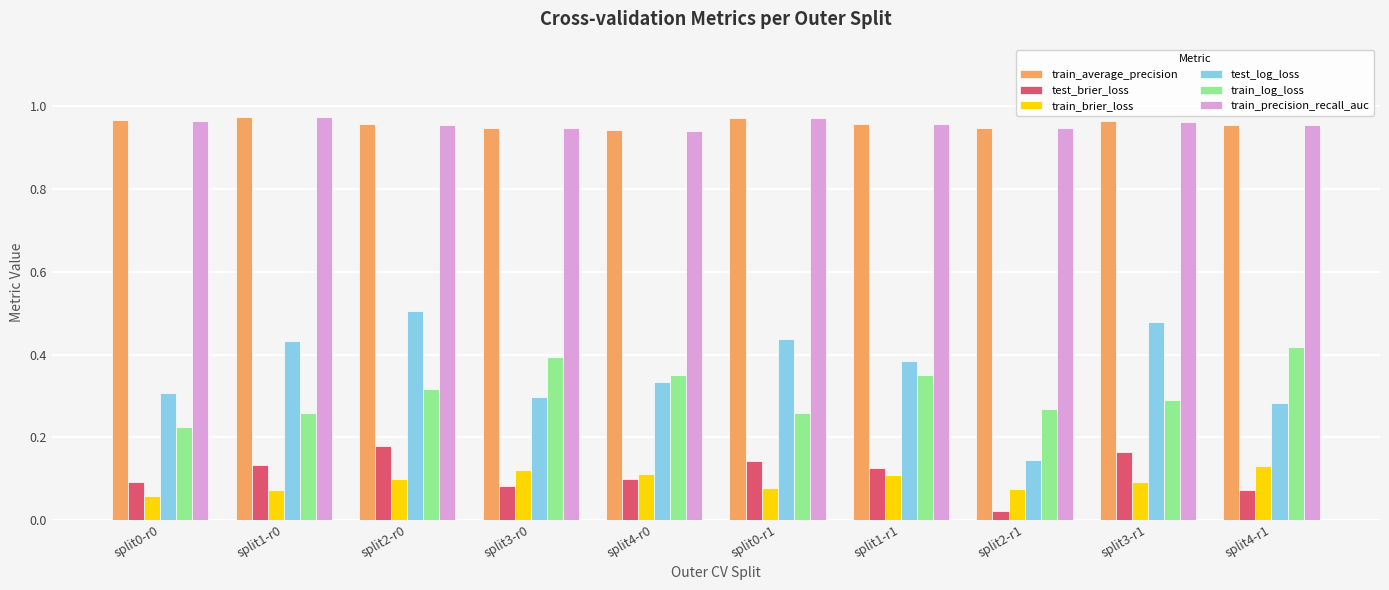

At which label does train_log_loss reach its peak?

split4-r1